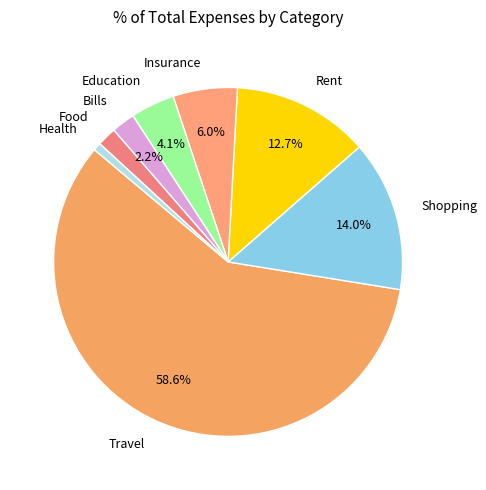

How many slices are in this pie chart?

8